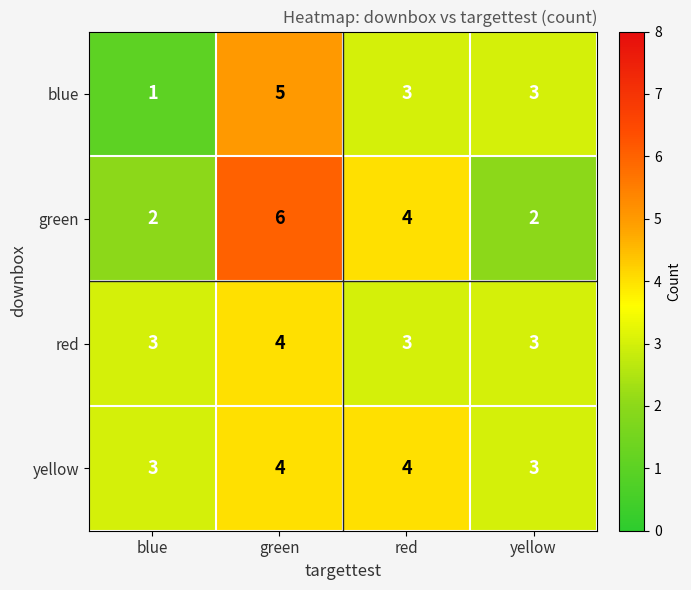

How many distinct data groups are displayed?

4